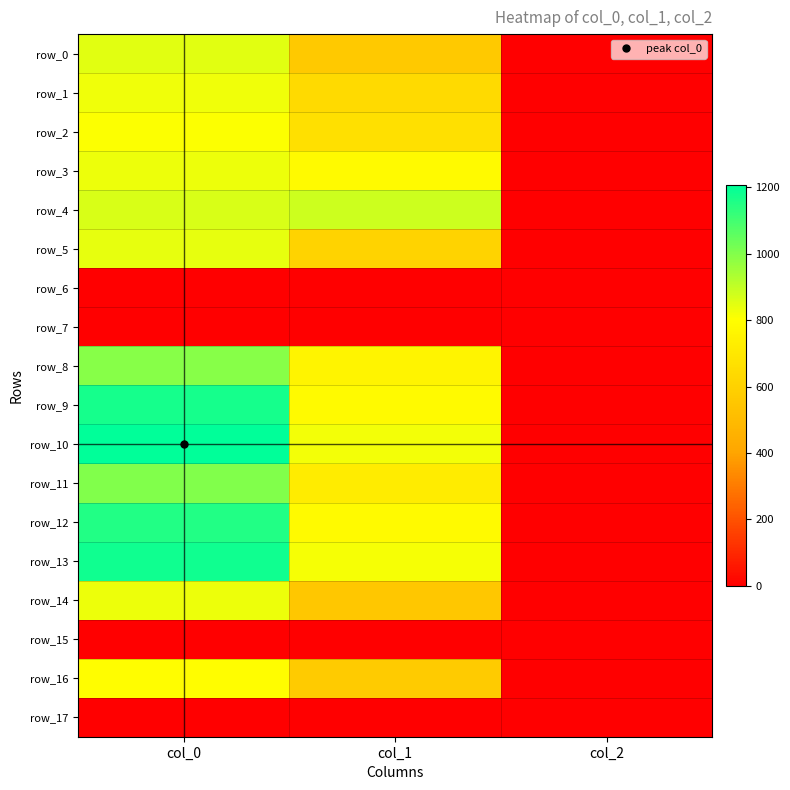

Which series changed the most between col_0 and col_1?

row_9